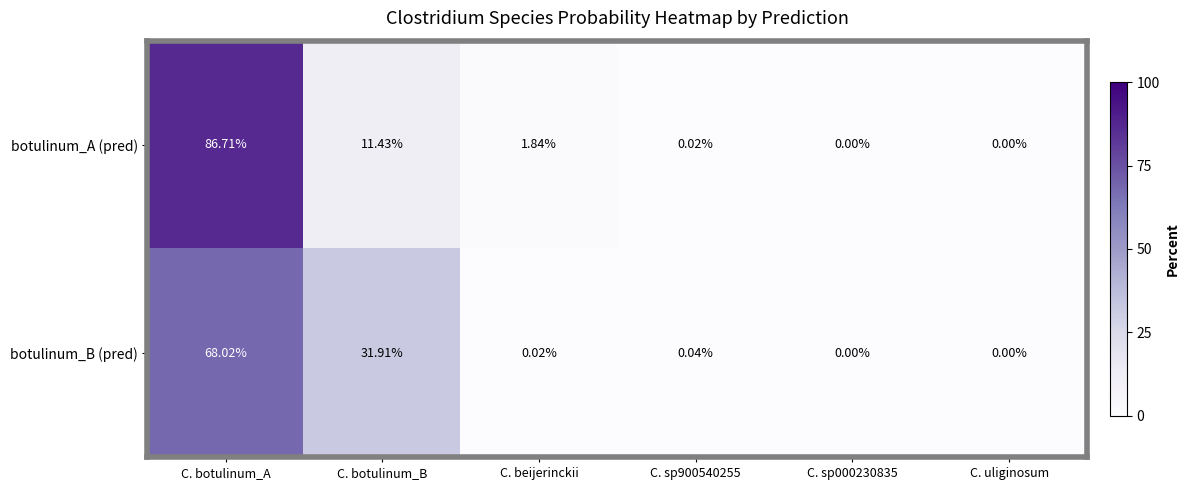

Is the value of botulinum_B (pred) at C. botulinum_B greater than the value of botulinum_A (pred) at C. uliginosum?

Yes